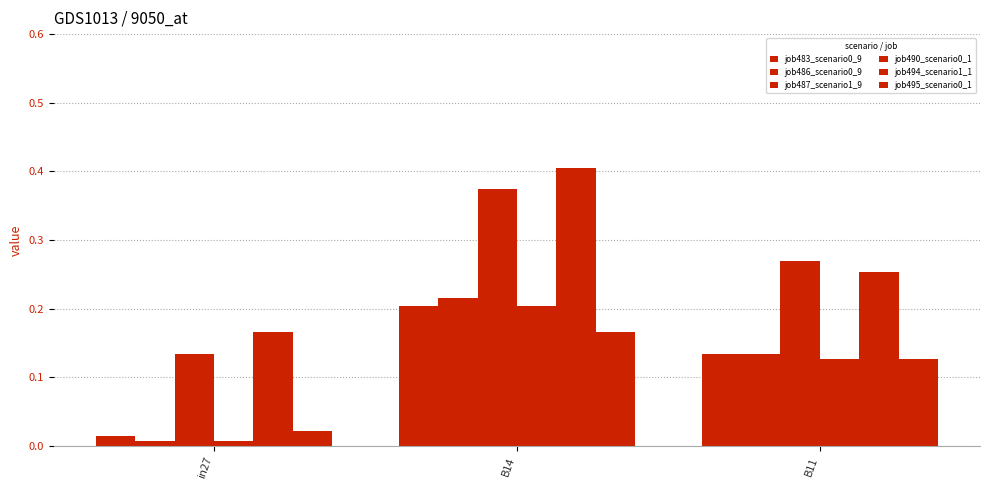

Between in27 and B11, which series saw the biggest shift?

job487_scenario1_9